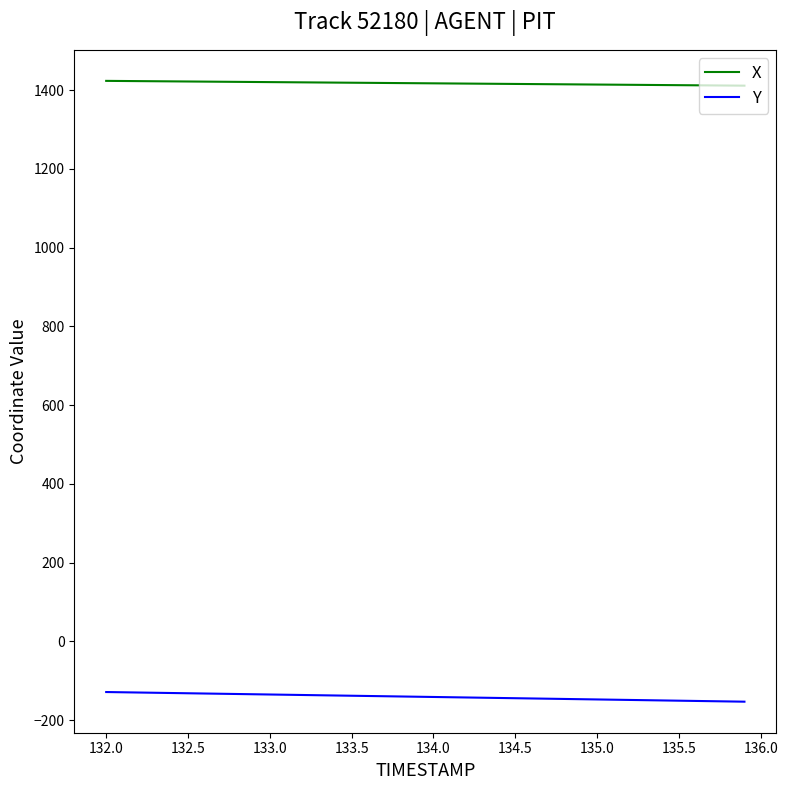

What is the maximum value shown in the chart?

1423.4